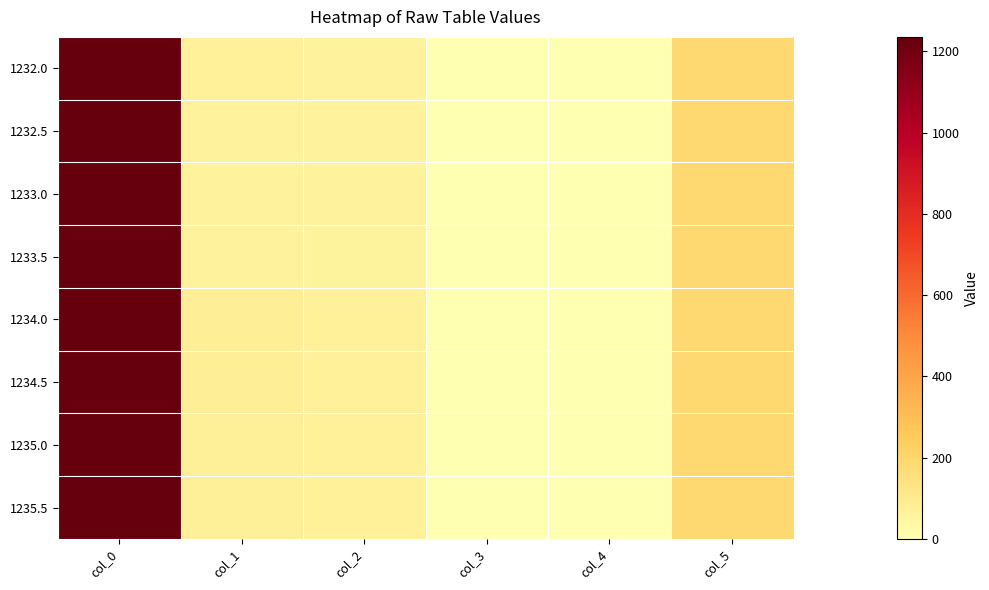

What is the difference between the maximum and second lowest values in the 1232.0 series?

1231.5